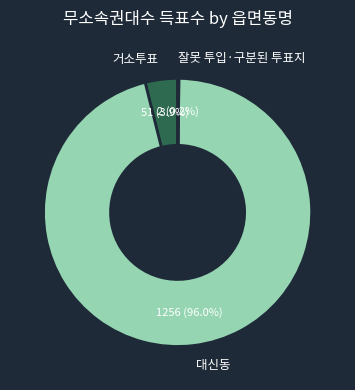

To the nearest percent, what percentage of the pie is 대신동?

96%